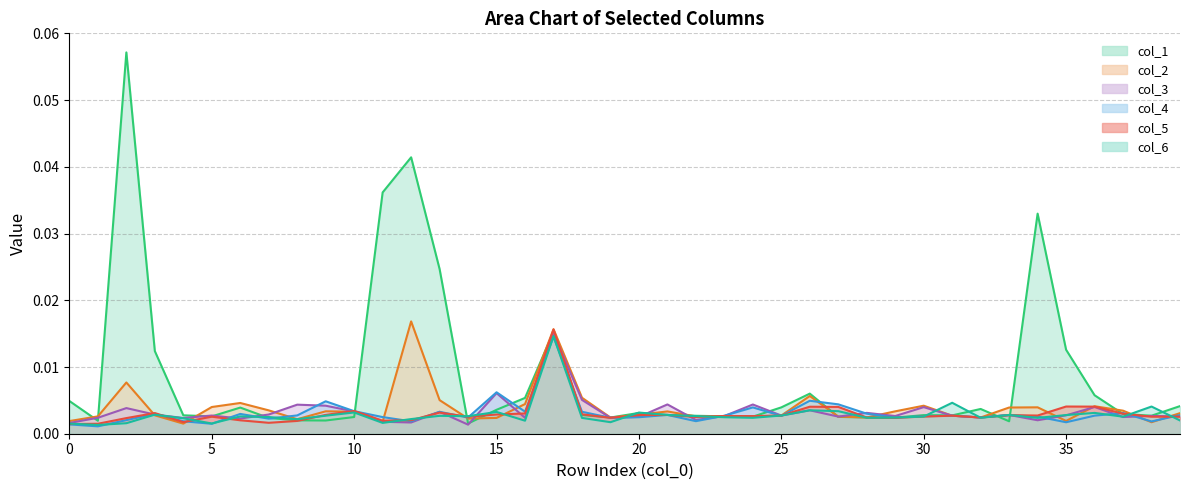

Where is the first local maximum for col_3?

2